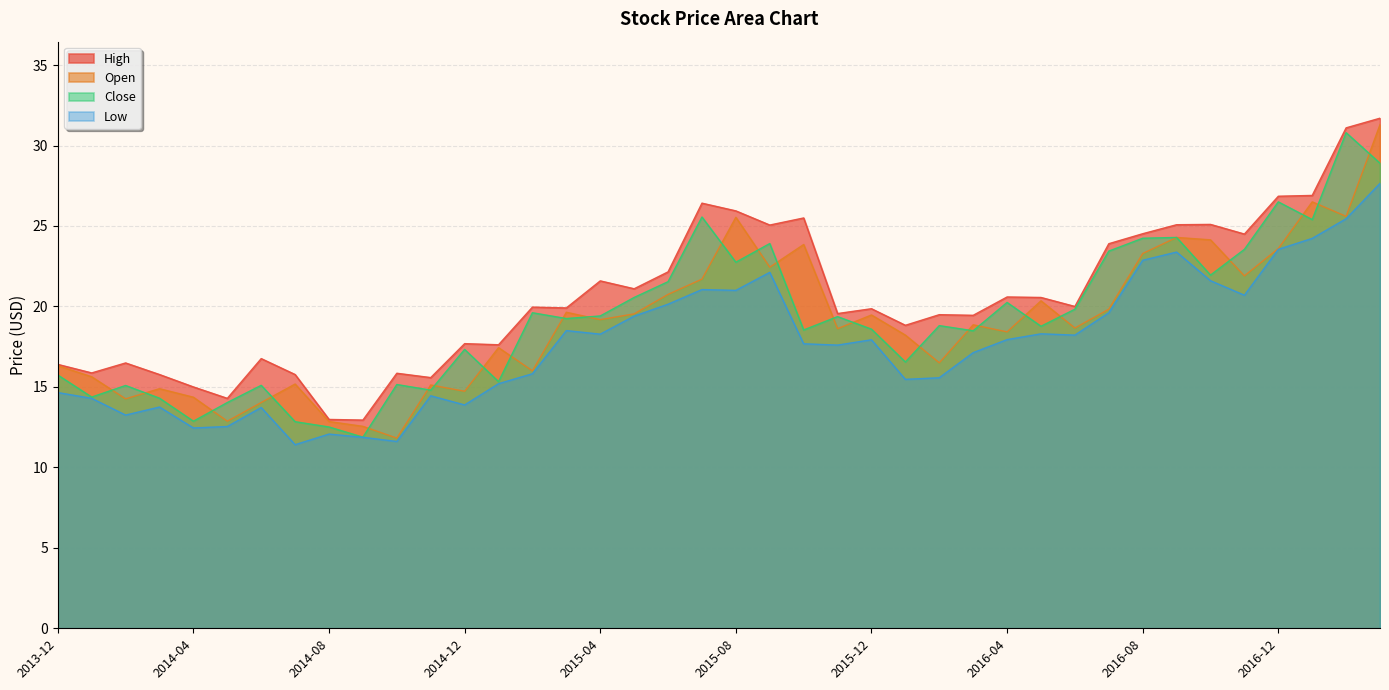

Where is High nearest to the value 22?

2015-06